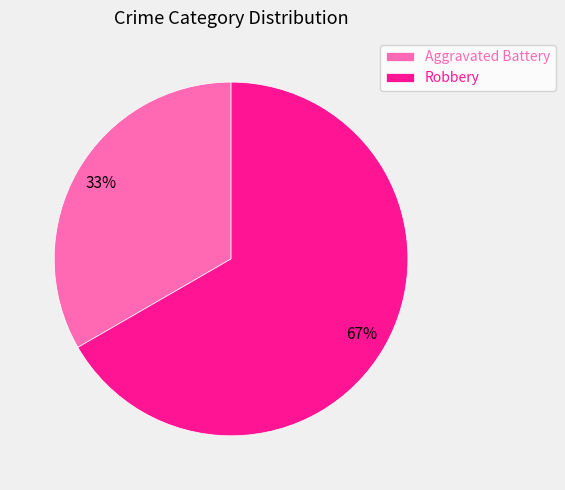

Count the number of slices in the pie.

2